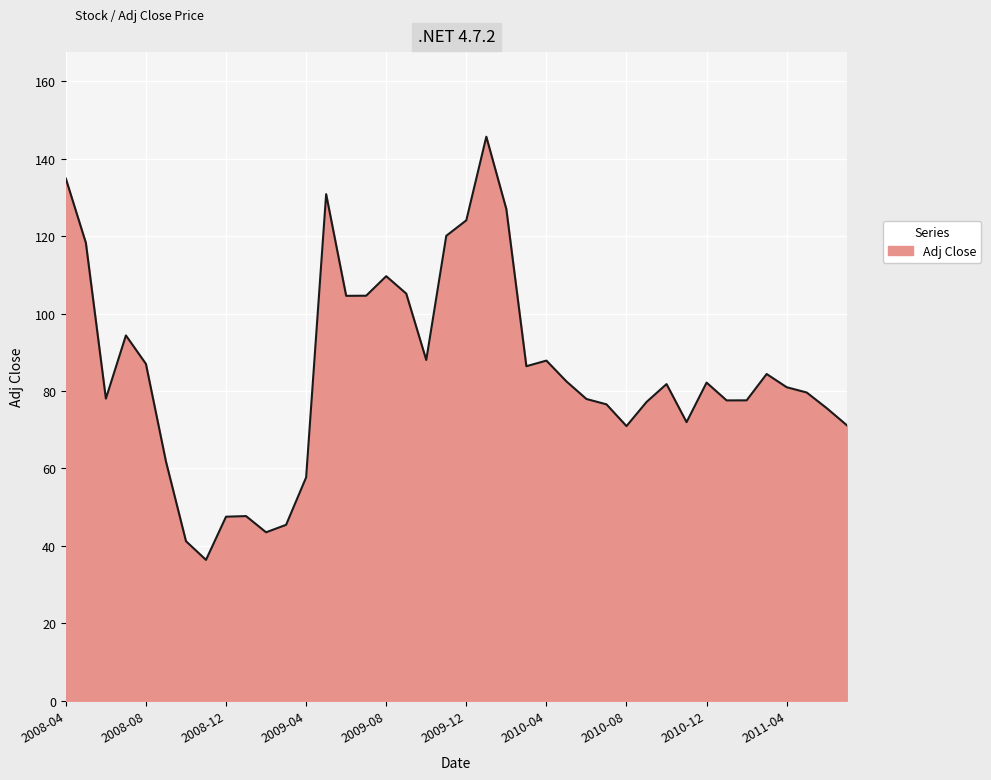

What is the minimum value shown in the chart?

36.4